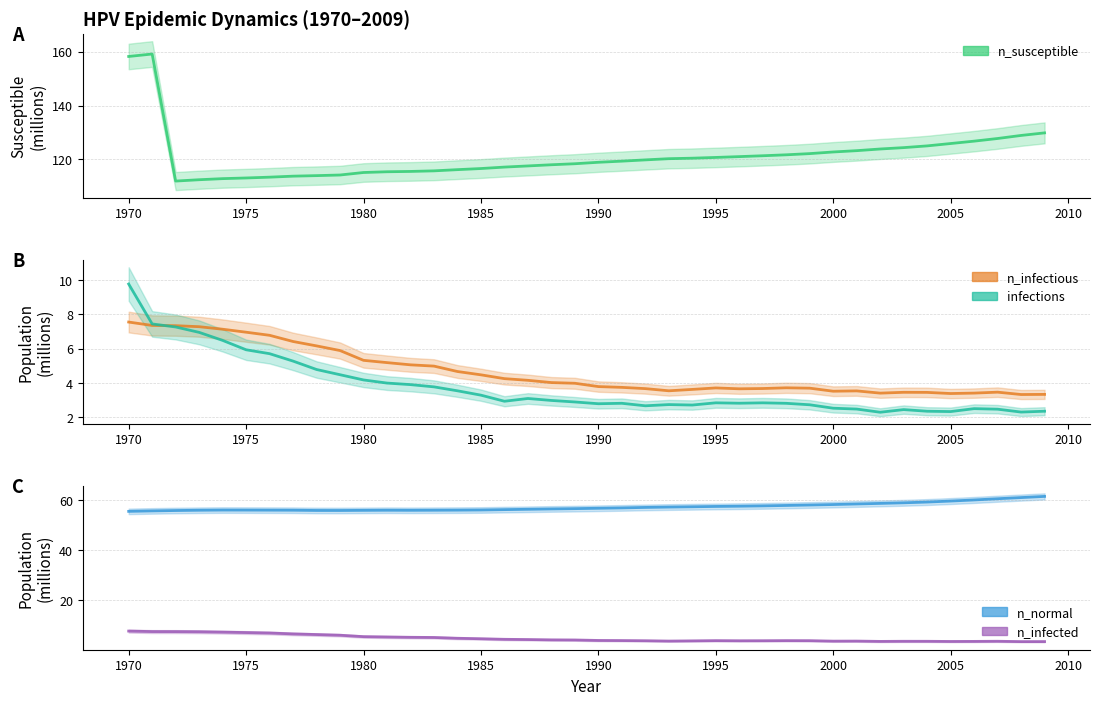

What is the total value across all series at 1970?

238.6